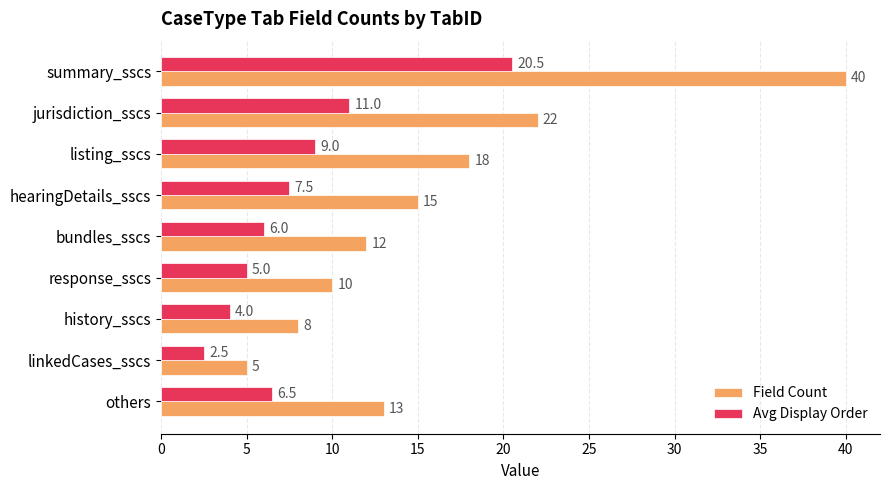

At which category is the sum across all series the highest?

summary_sscs